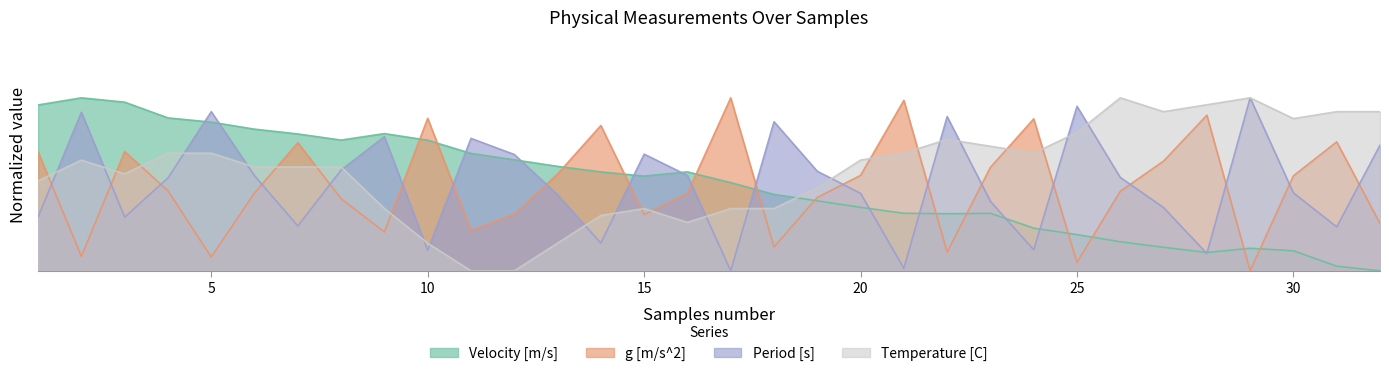

True or false: g [m/s^2] has a value of 0.6 at 6.

False